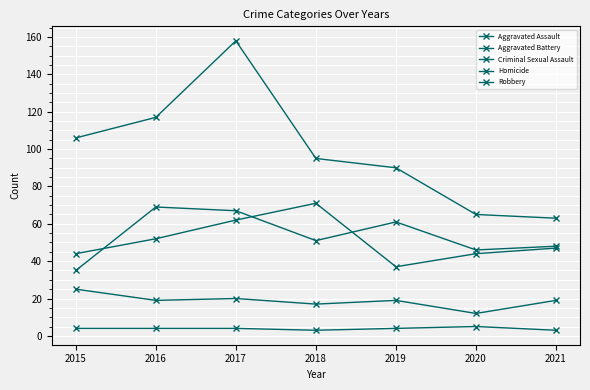

At 2016, list the series in order from smallest to largest.

Homicide, Criminal Sexual Assault, Aggravated Battery, Aggravated Assault, Robbery